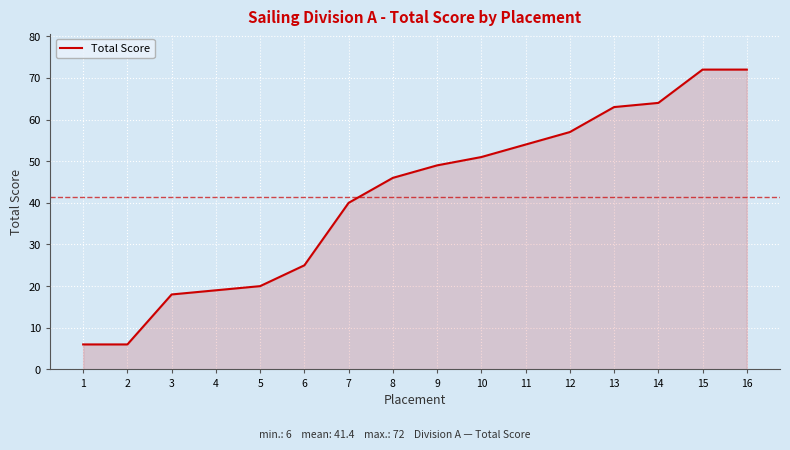

What is the difference between the second highest and minimum values?

66